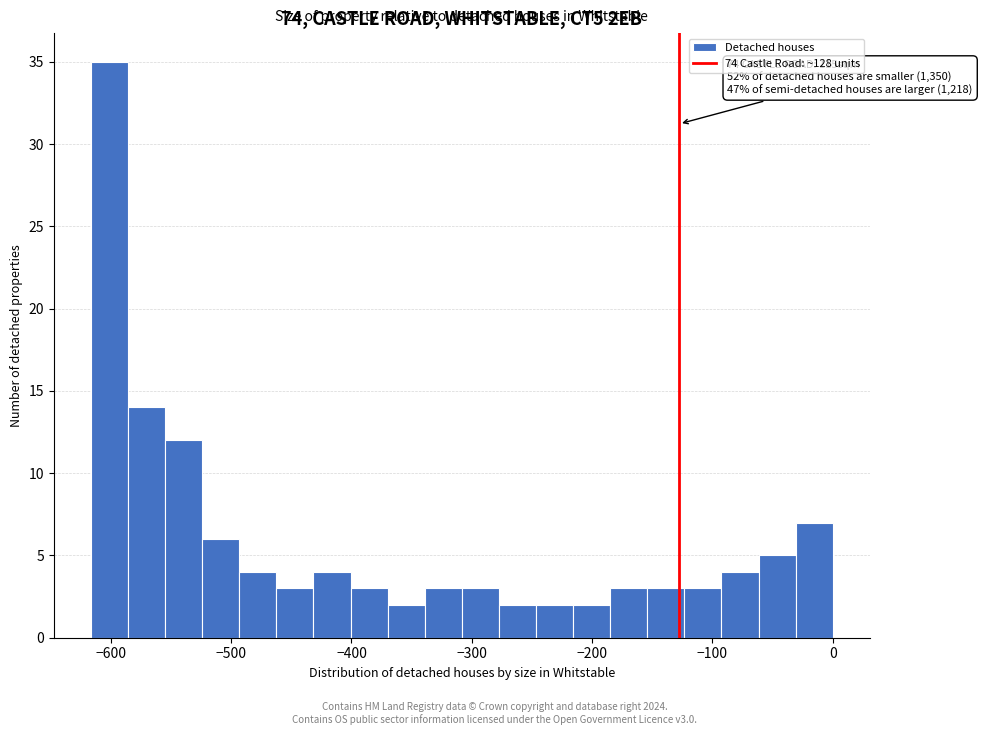

Read against the x-axis, roughly where is the centre of the tallest bar?

-600